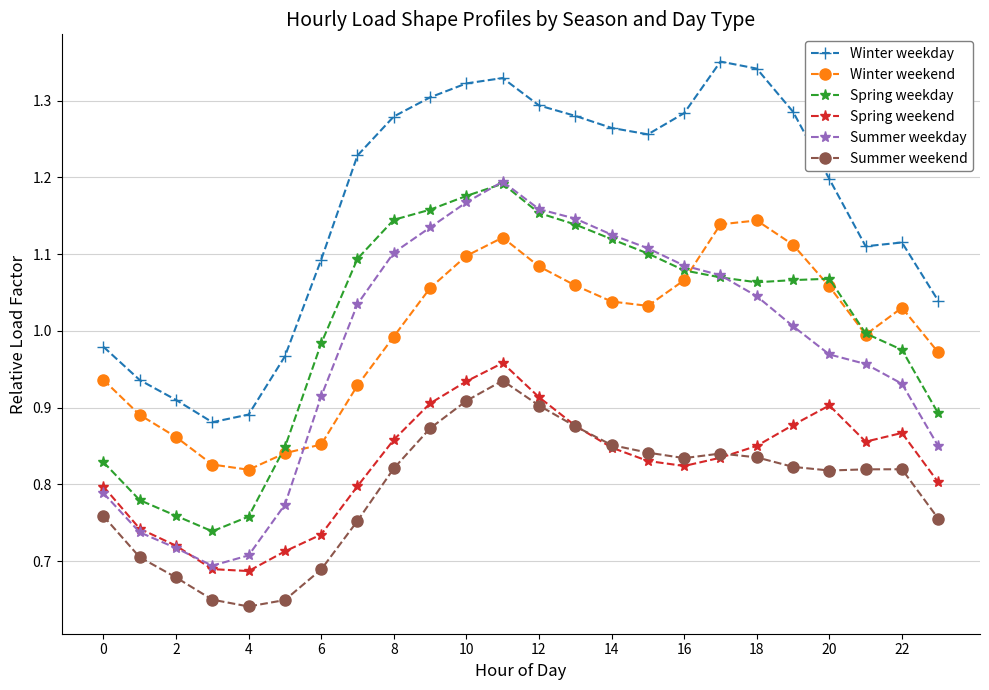

At how many categories does at least one series exceed 1?

18